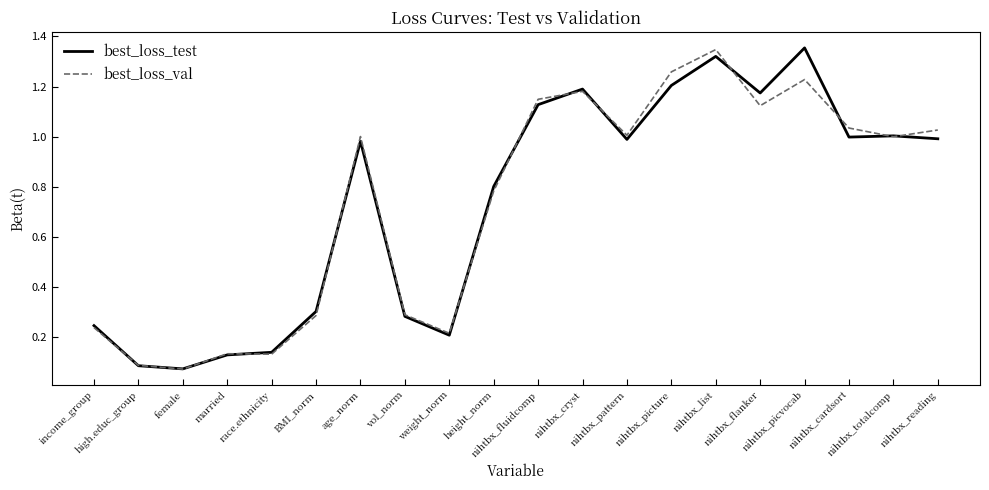

How many interior local peaks does the best_loss_val series have?

5